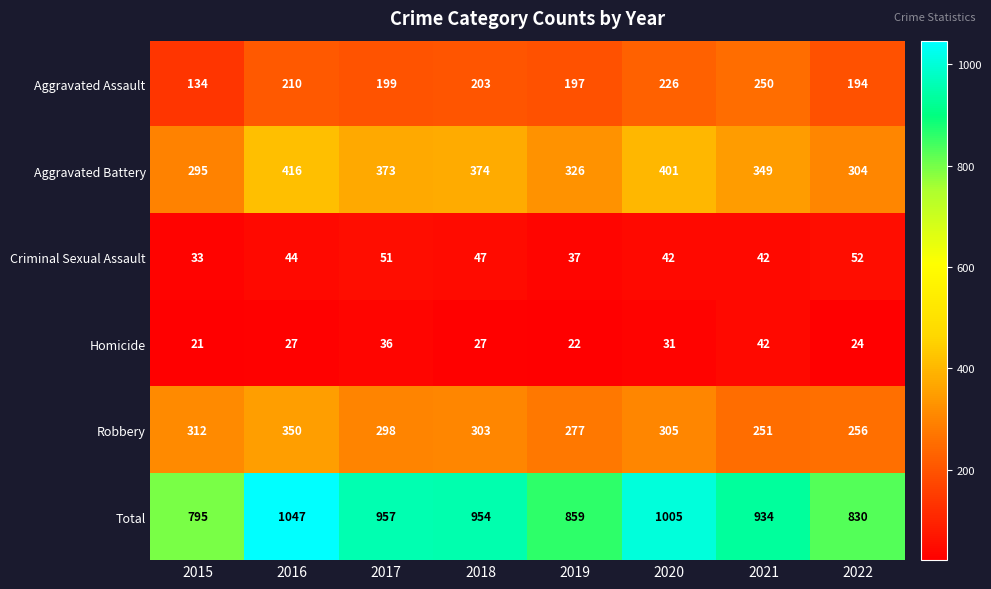

What is the difference between the Total values at 2021 and 2020?

71